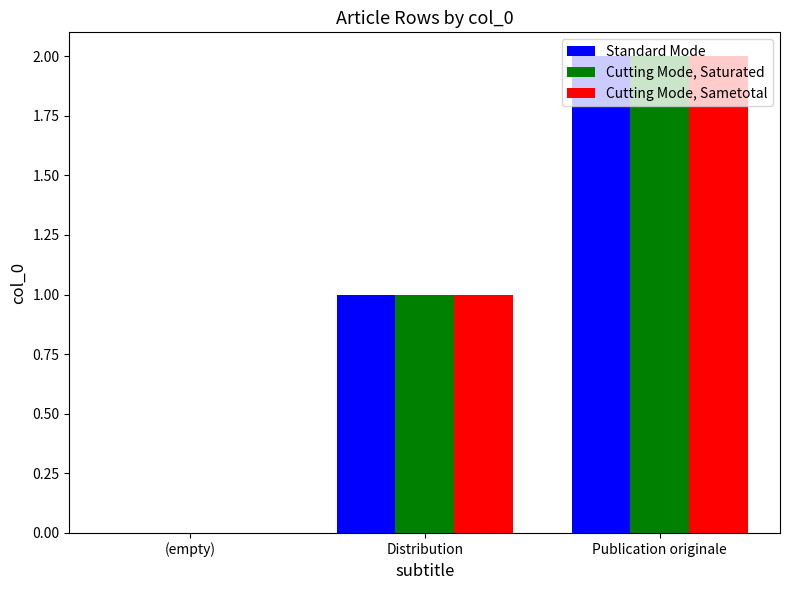

What is the sum of all Standard Mode values?

3